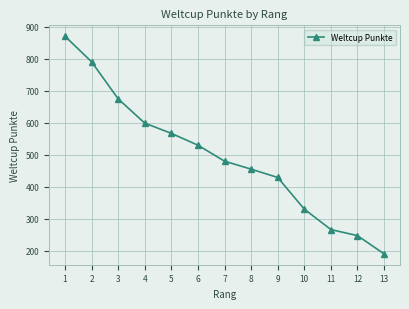

Does the chart display data point markers on the line(s)?

Yes